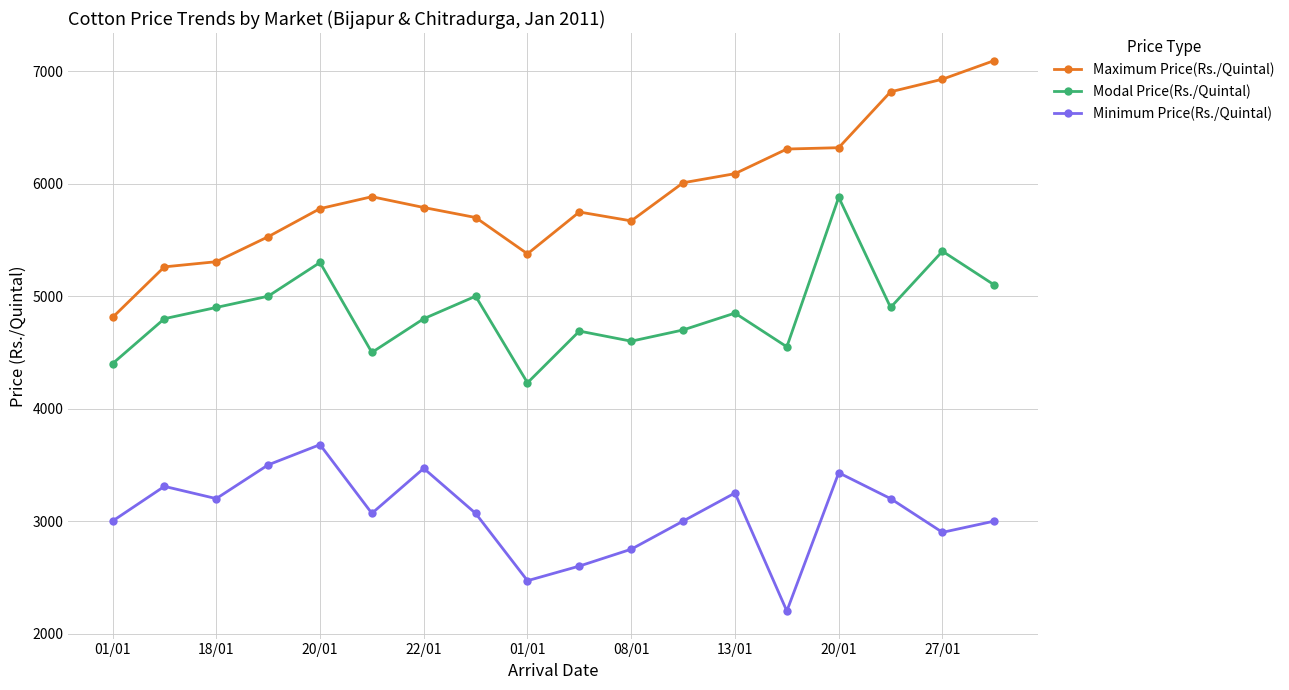

What is the value of the Maximum Price(Rs./Quintal) point at the 8th from the left?

5700